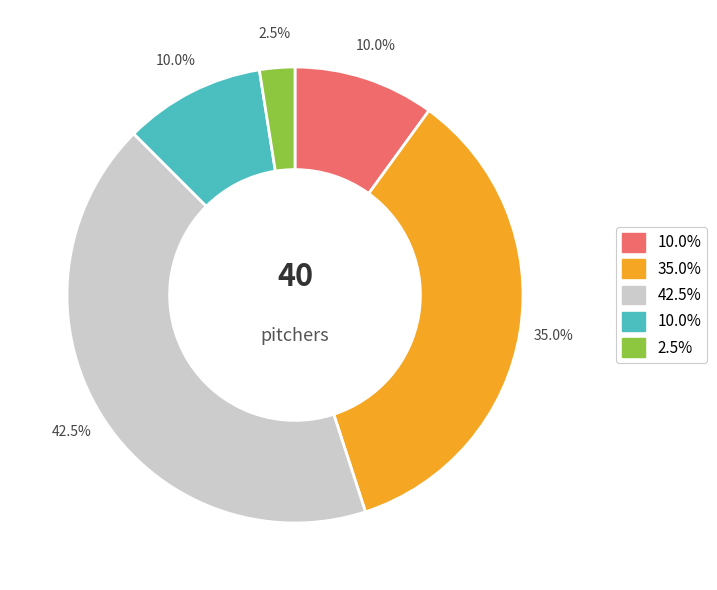

Is there a majority slice in this chart?

No